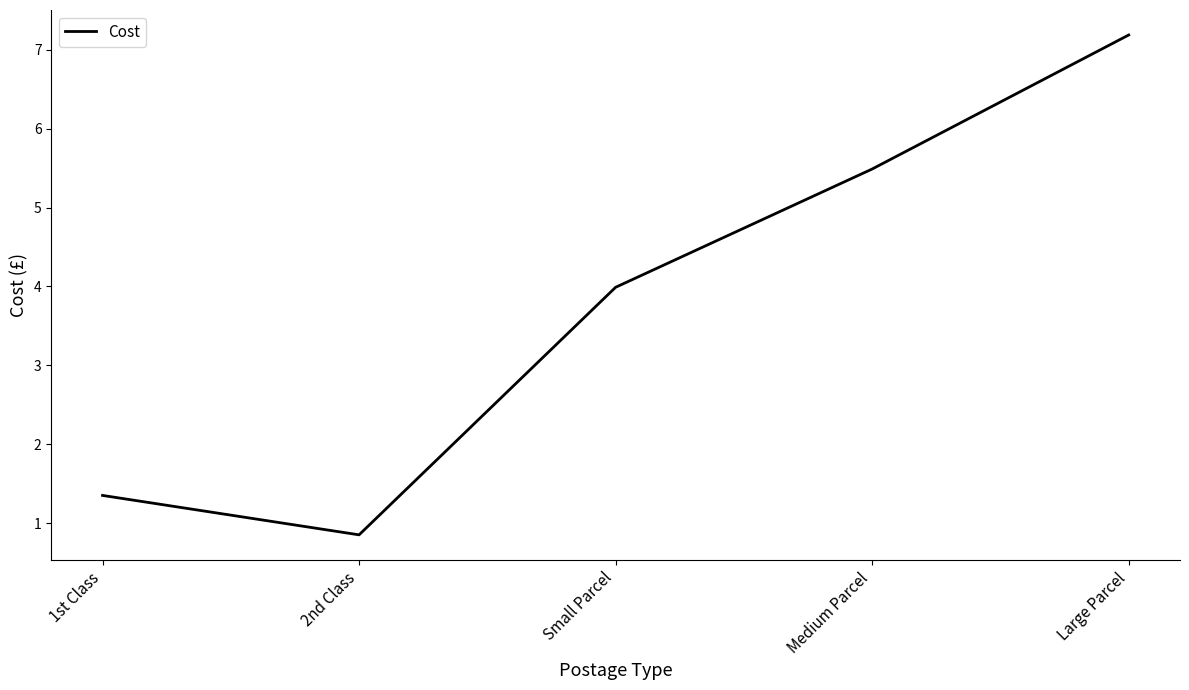

List the labels in order of value, smallest first.

2nd Class, 1st Class, Small Parcel, Medium Parcel, Large Parcel